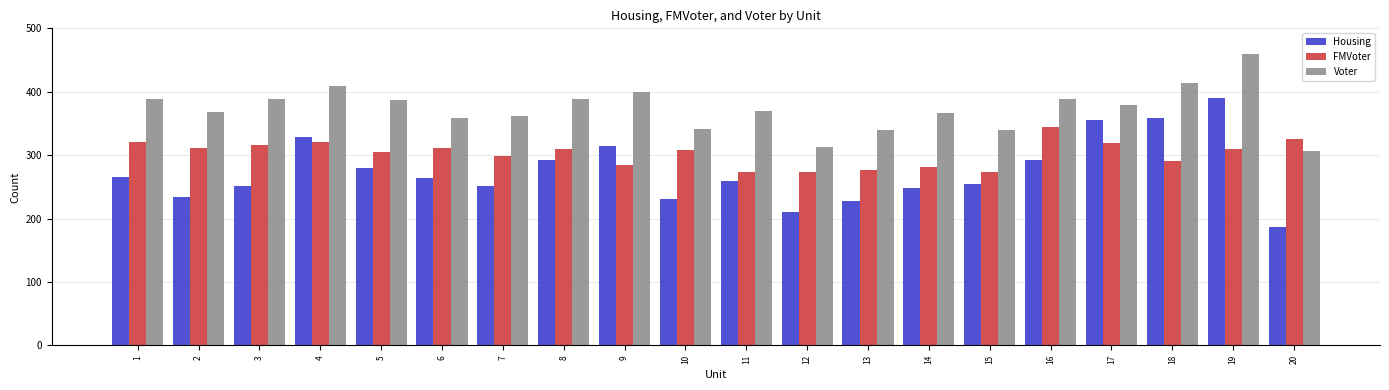

How many data points in FMVoter are less than 309?

10